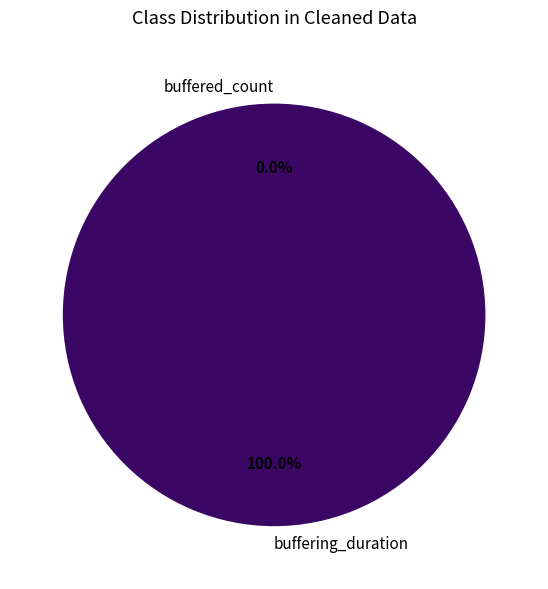

To the nearest percent, what is the combined percentage of buffering_duration and buffered_count?

100%